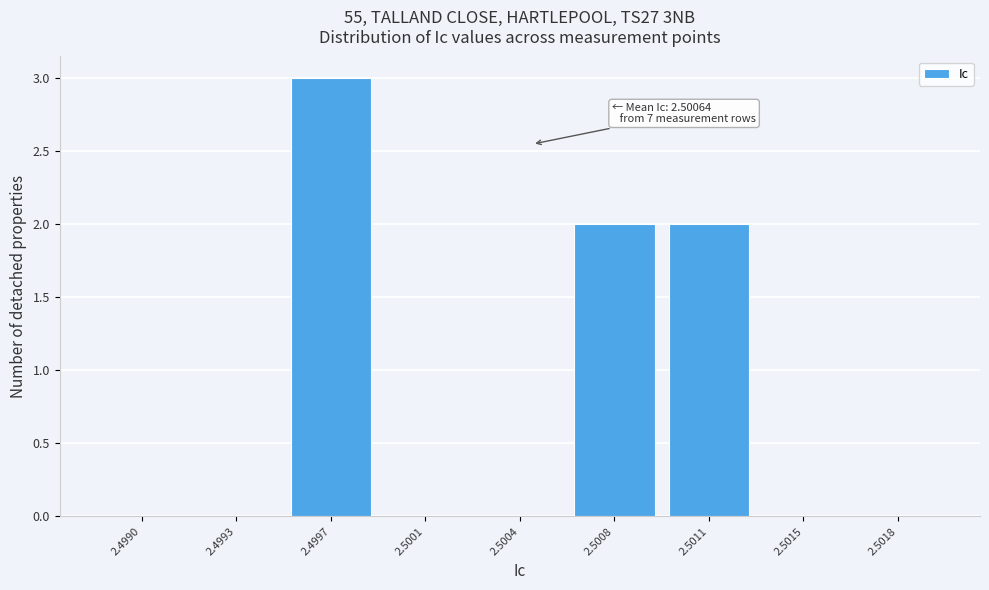

Reading left to right, extract all data points from this chart.

2.4990=0	2.4993=0	2.4997=3	2.5001=0	2.5004=0	2.5008=2	2.5011=2	2.5015=0	2.5018=0